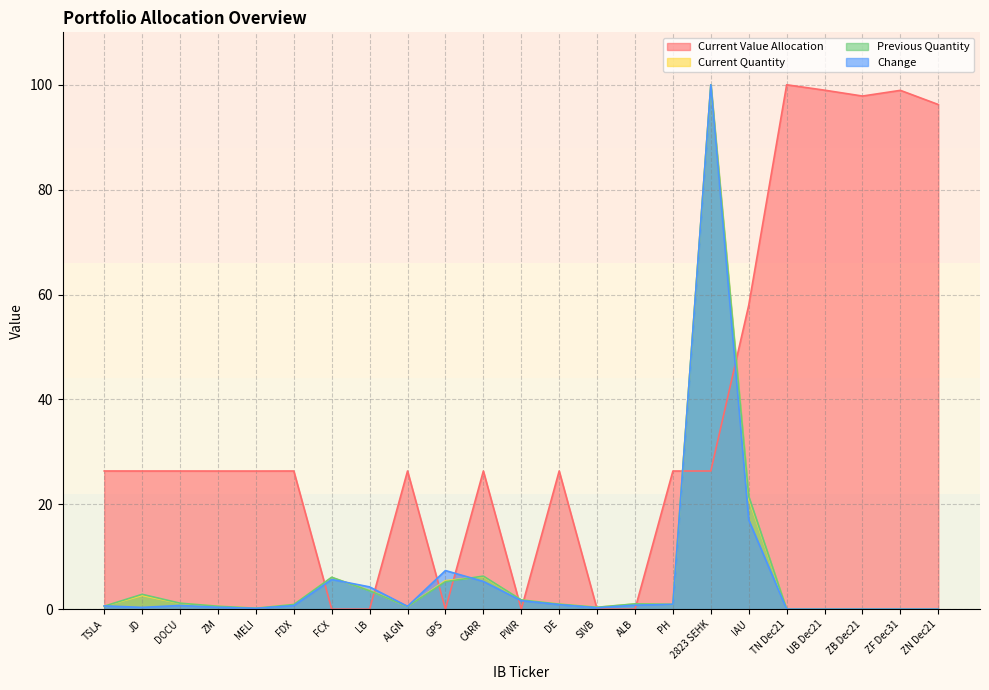

List the series in order of their peak value, highest first.

Current Value Allocation, Current Quantity, Previous Quantity, Change